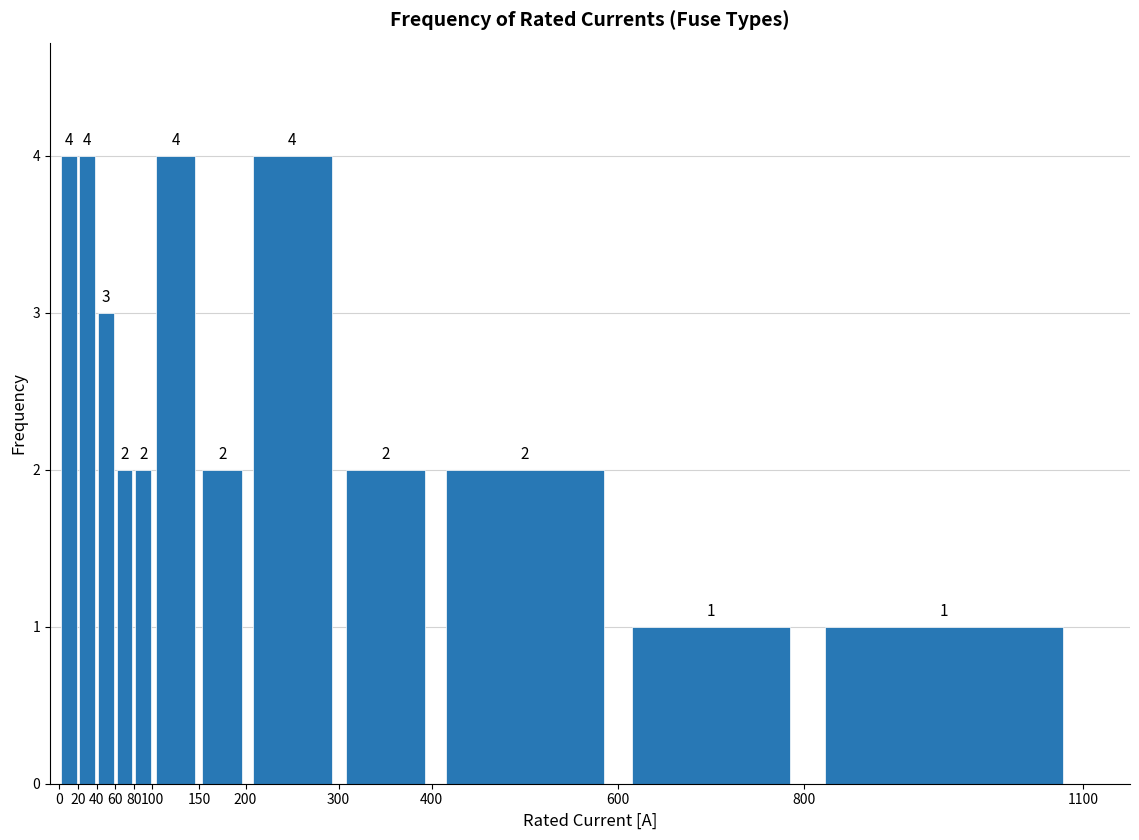

Reading left to right, list every bar in this chart as the range it spans on the x-axis followed by its height.

0 to 20: 4
20 to 40: 4
40 to 60: 3
60 to 80: 2
80 to 100: 2
100 to 150: 4
150 to 200: 2
200 to 300: 4
300 to 400: 2
400 to 600: 2
600 to 800: 1
800 to 1100: 1